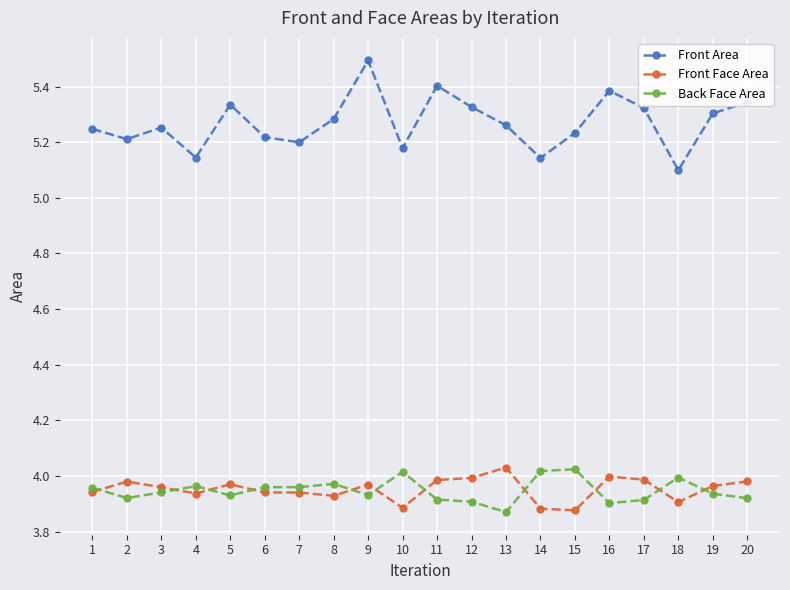

At which category does Front Area reach its first local valley?

2